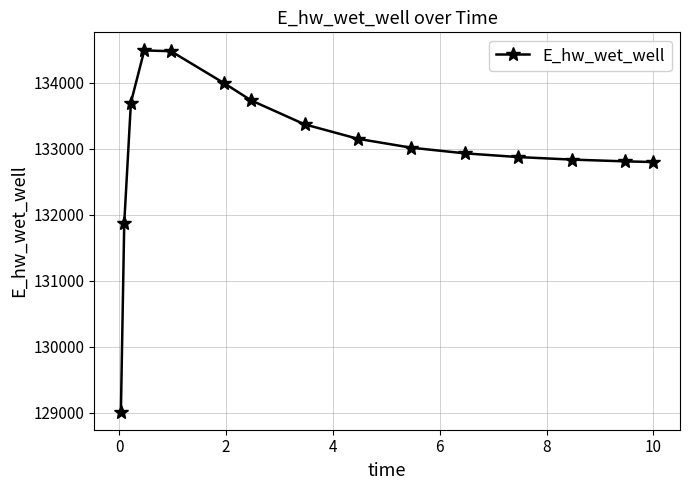

What is the maximum value shown in the chart?

134489.2